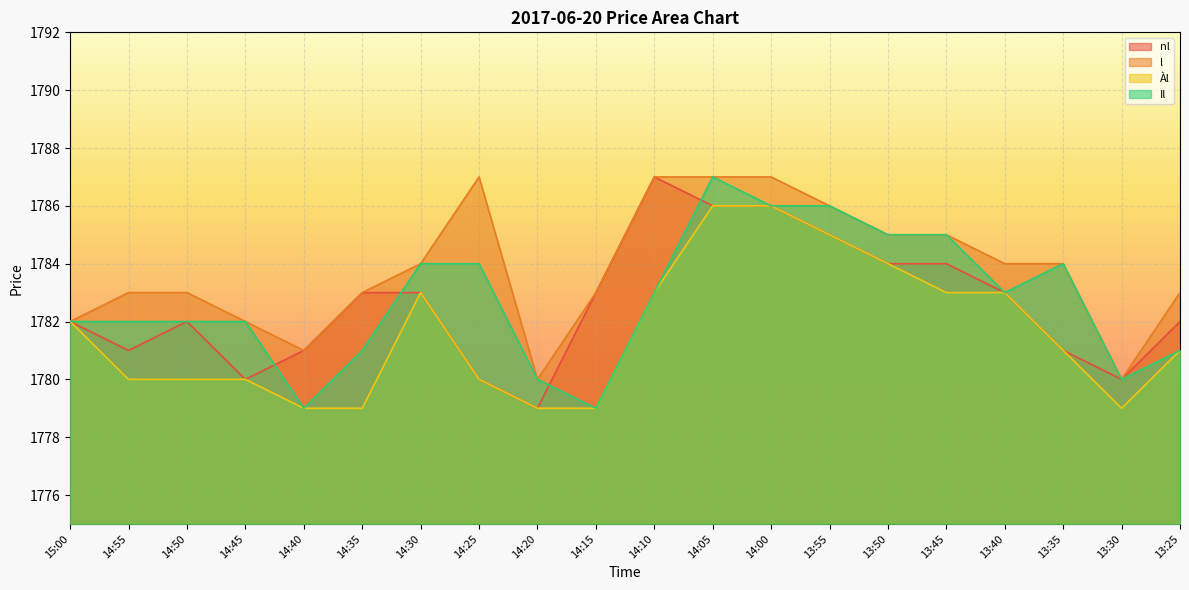

Where is Àl nearest to the value 1782?

15:00